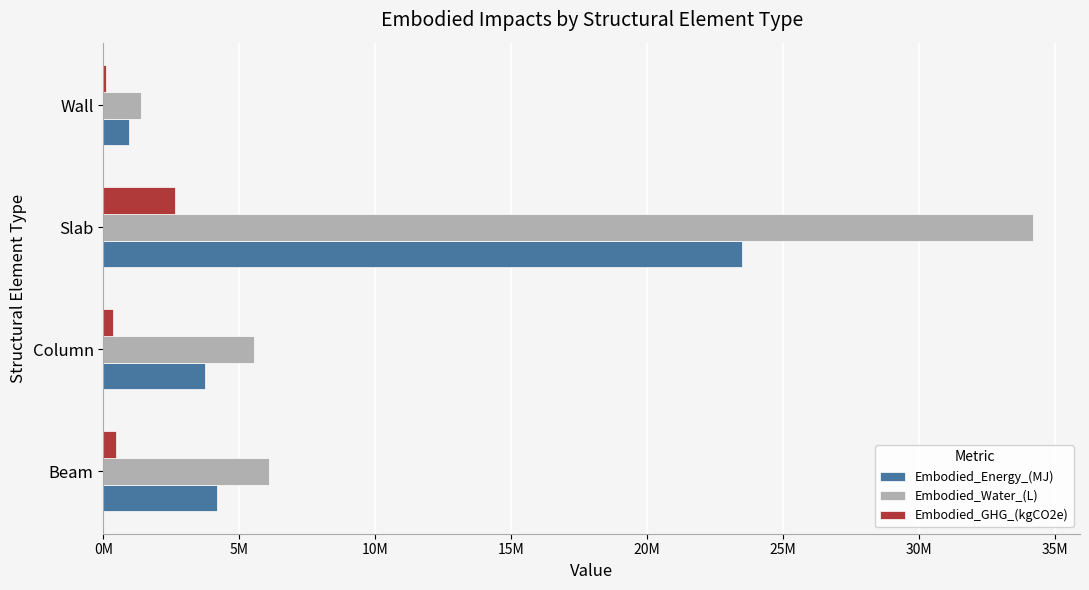

At how many categories does at least one series exceed 26737209?

1